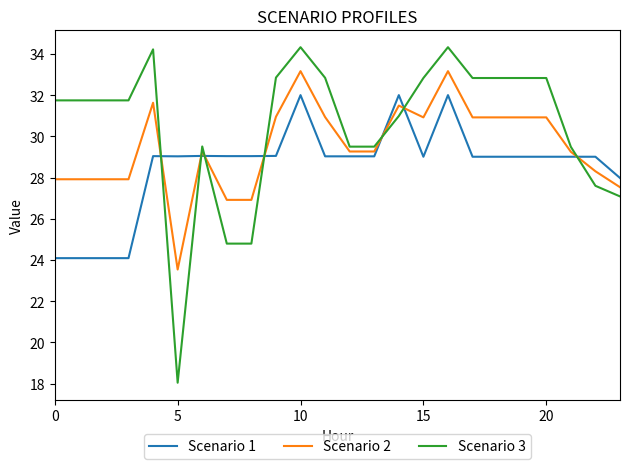

What is the minimum value shown in the chart?

18.0